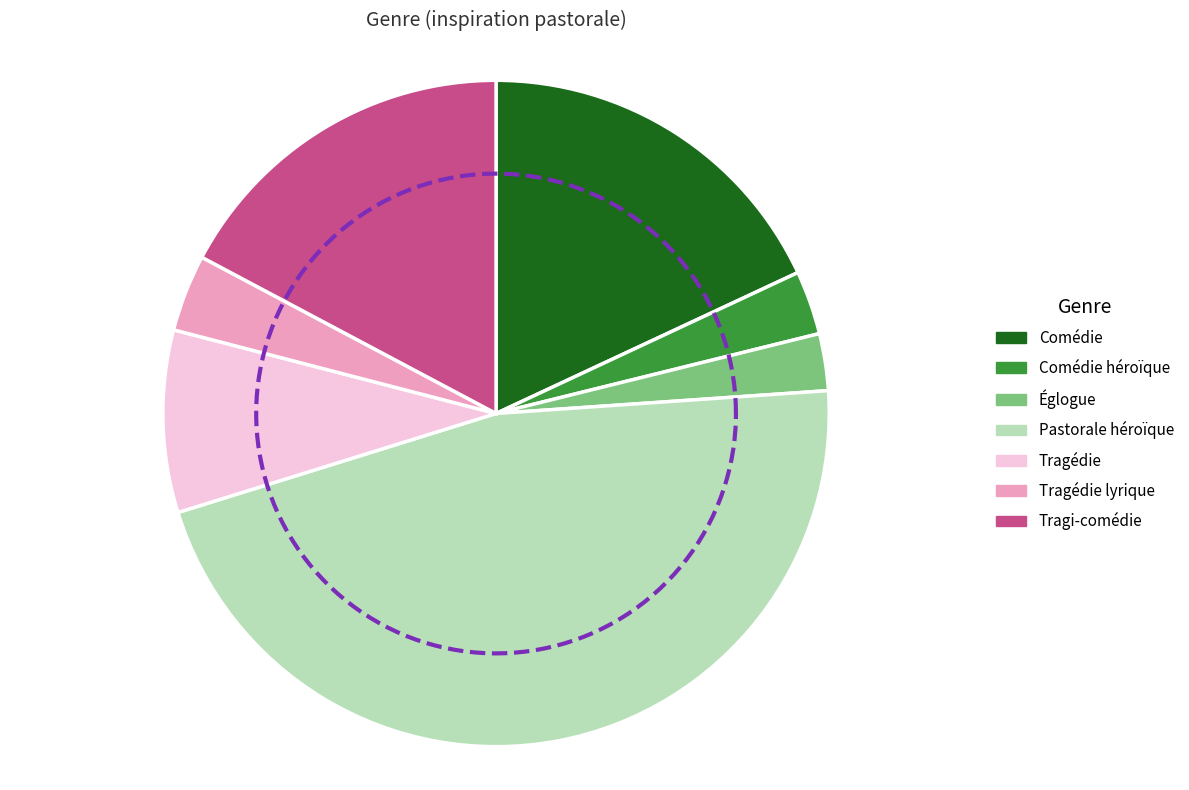

Is the sum of Comédie héroïque and Comédie greater than half?

No